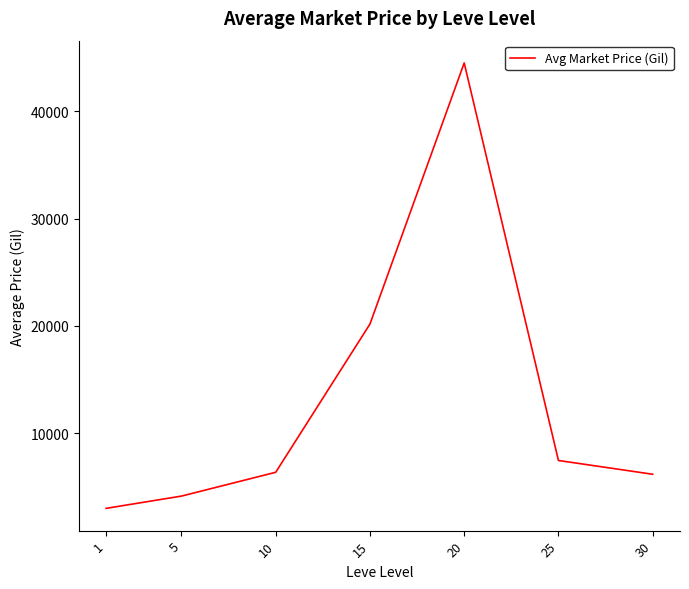

What is the ratio of the value at 5 to the value at 1?

1.4